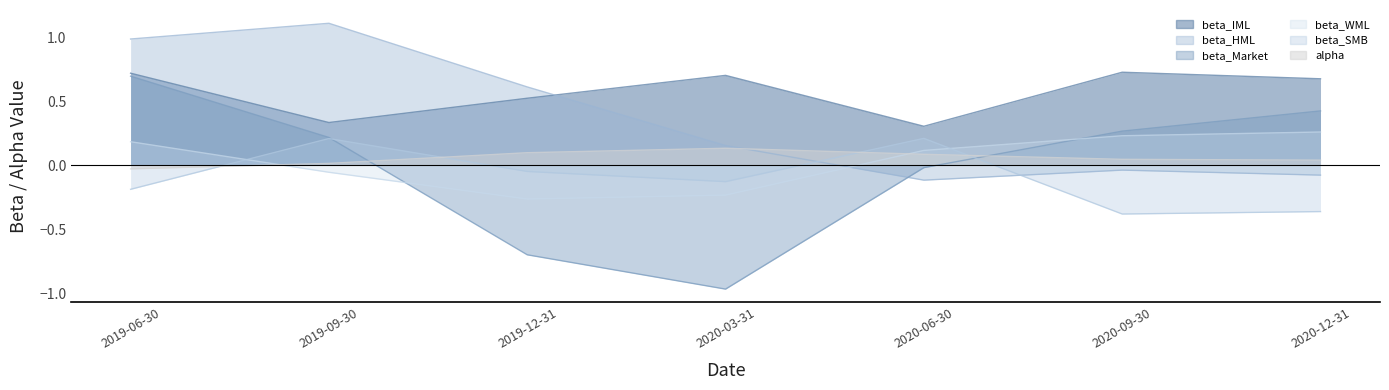

At which category does beta_IML reach its first local peak?

2020-03-31